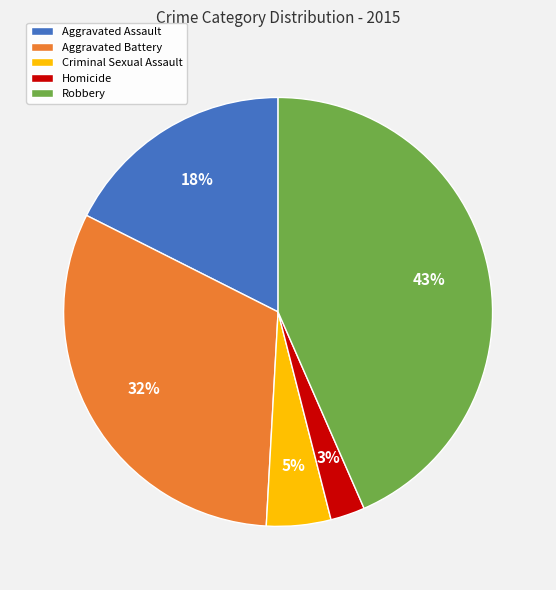

Which category has the smallest portion of the pie?

Homicide